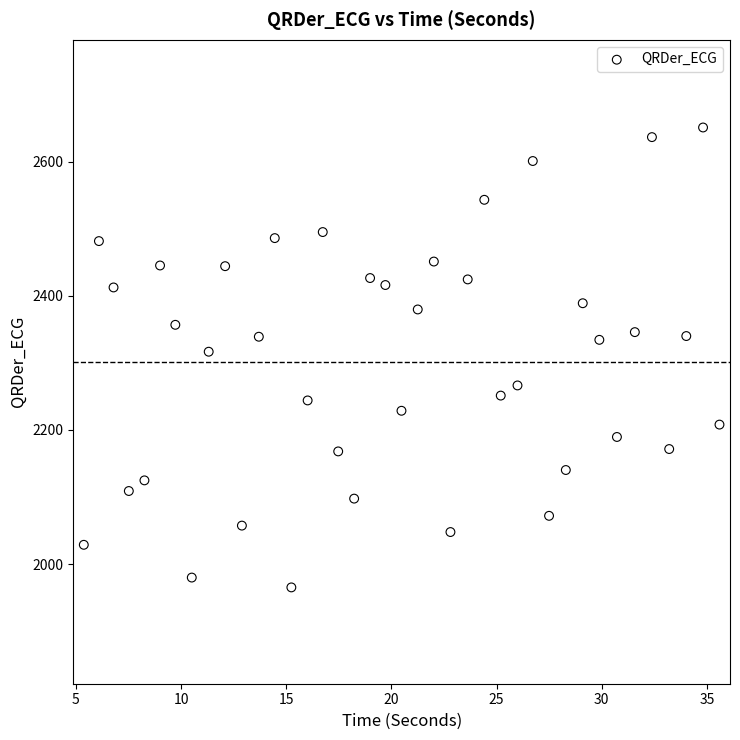

What is the range of Y values (max minus min)?

686.2